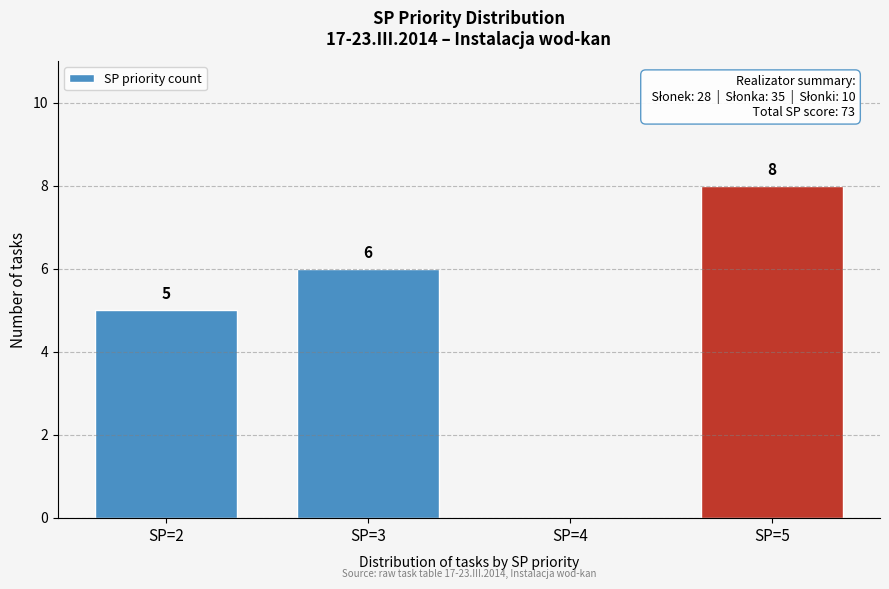

Reading left to right, list all the values displayed in this chart.

SP=2=5	SP=3=6	SP=4=0	SP=5=8